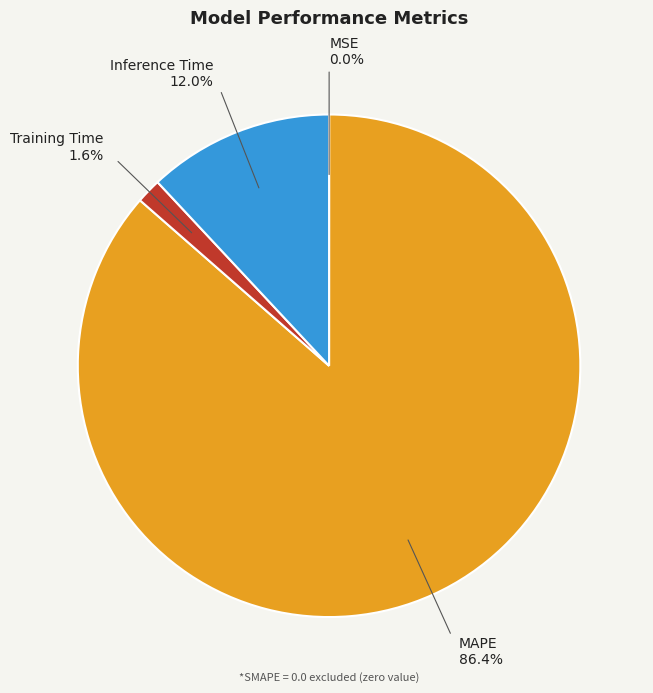

Is there any slice that represents more than half of the pie?

Yes